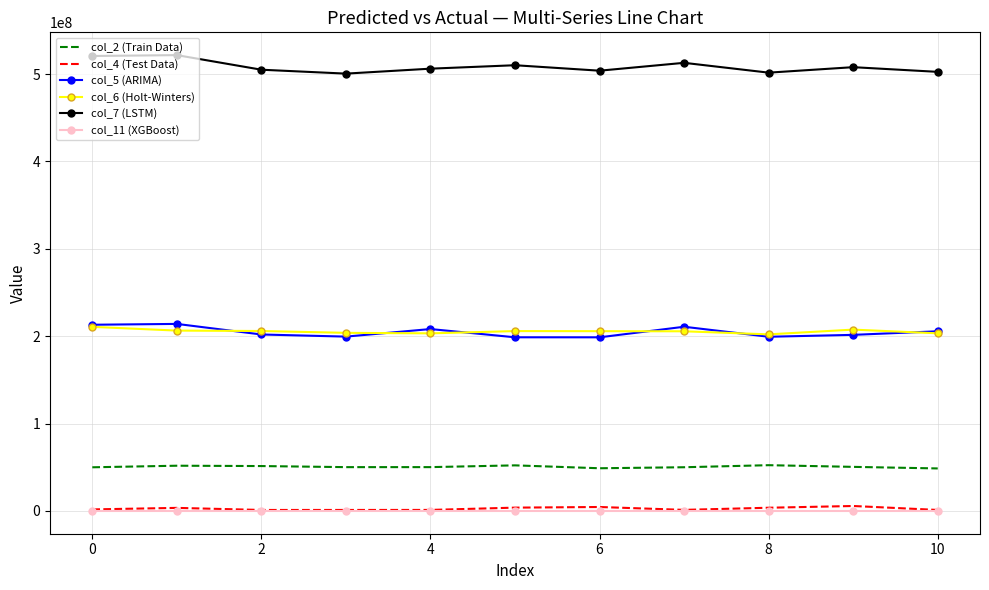

In col_2 (Train Data), how many points are higher than both neighbors (excluding endpoints)?

3